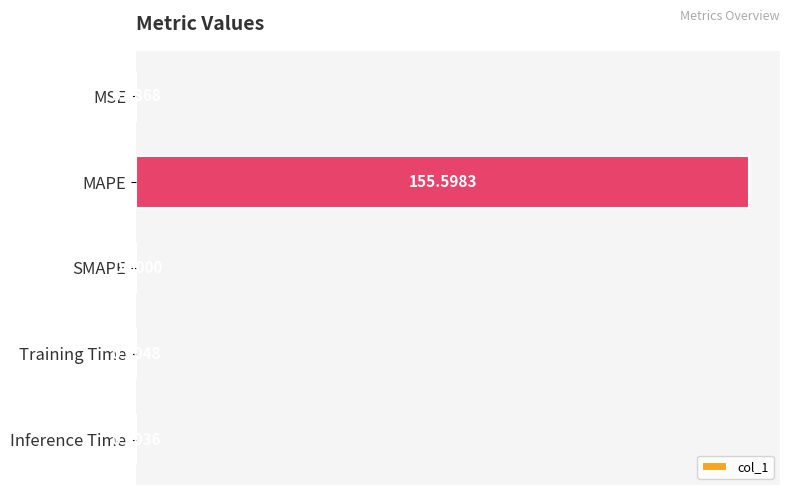

What is the sum of the values at MAPE and Inference Time?

155.6